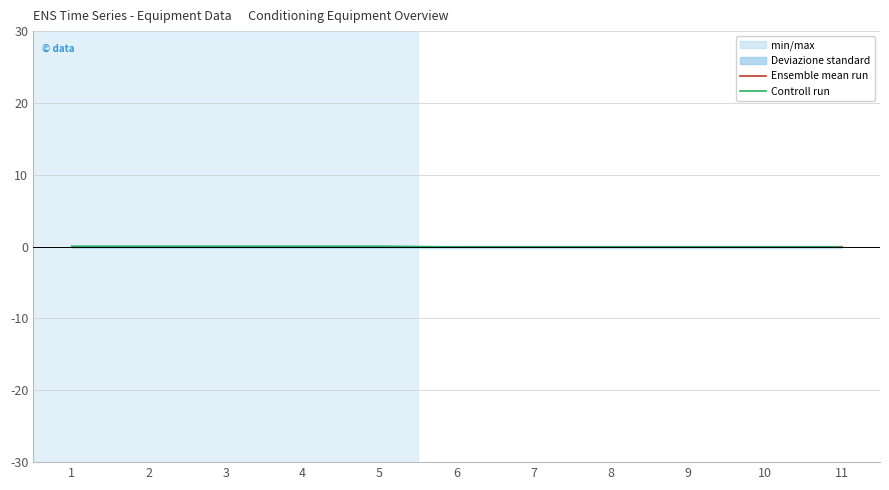

Which series has the largest range (max minus min)?

Controll run